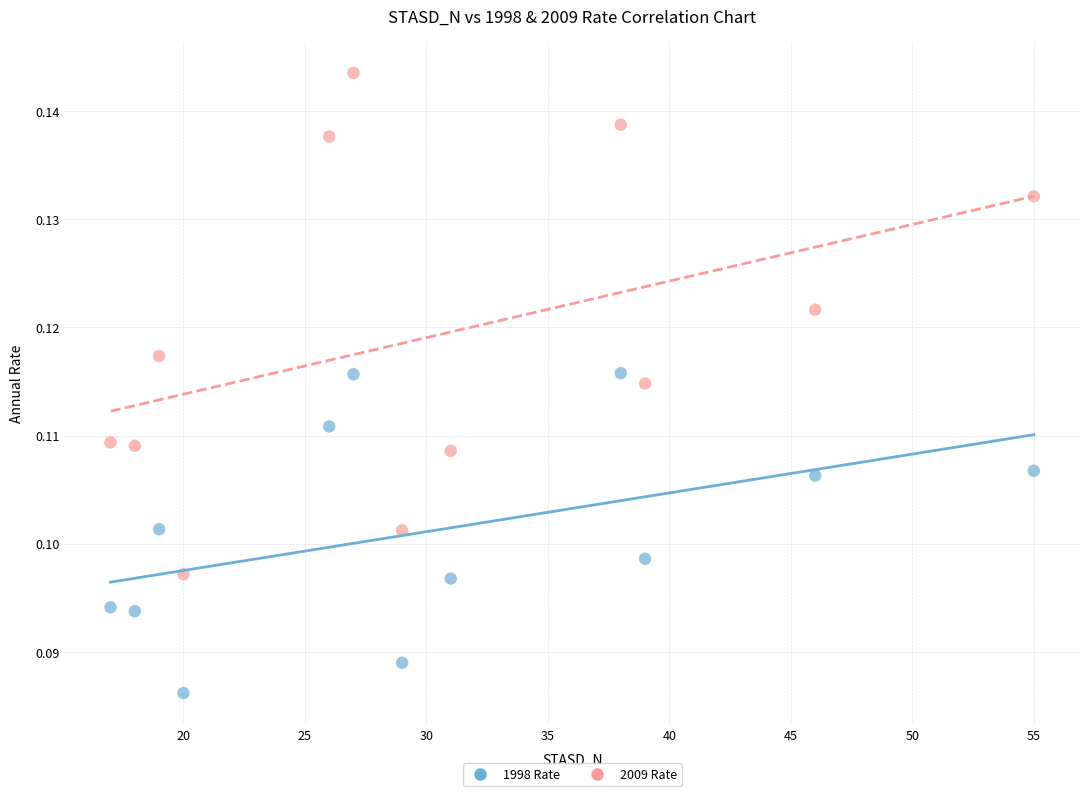

Which series contains the lowest Y value?

1998 Rate